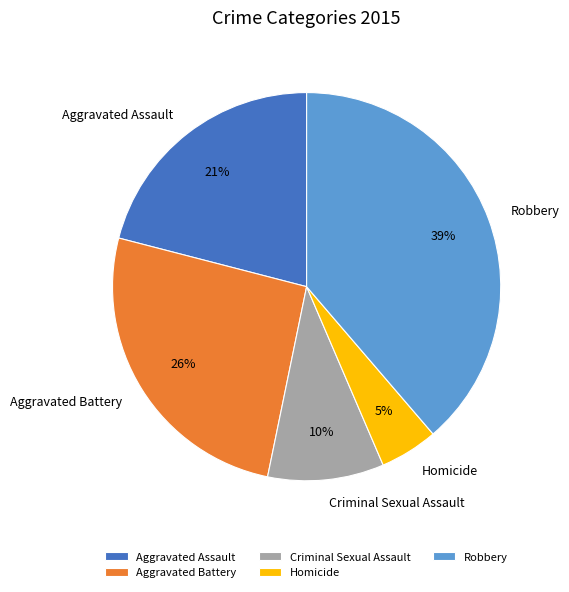

Which category has the smallest portion of the pie?

Homicide